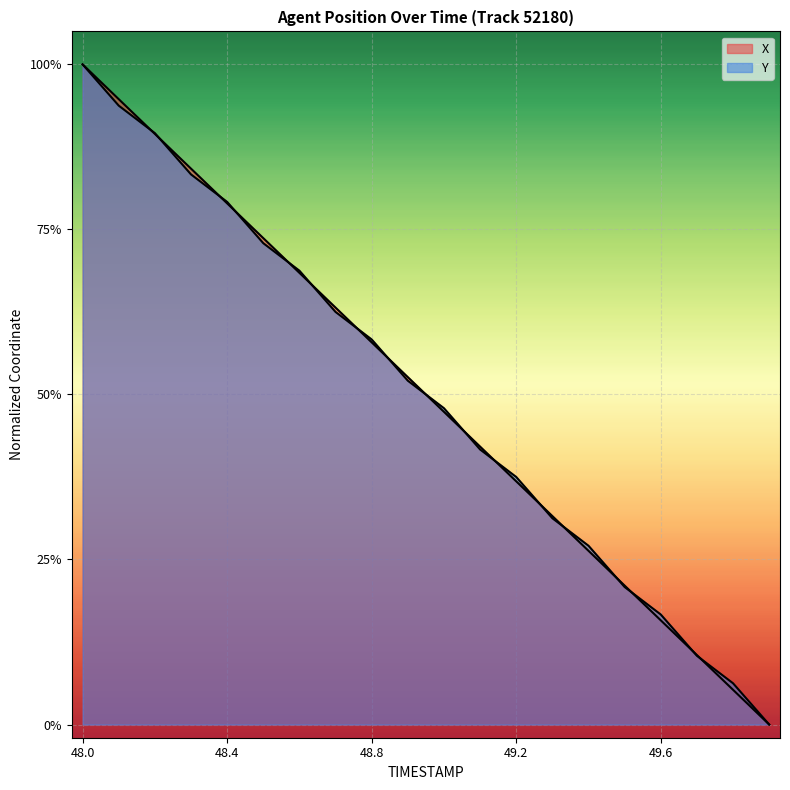

Which category has the highest value in the X series?

48.0